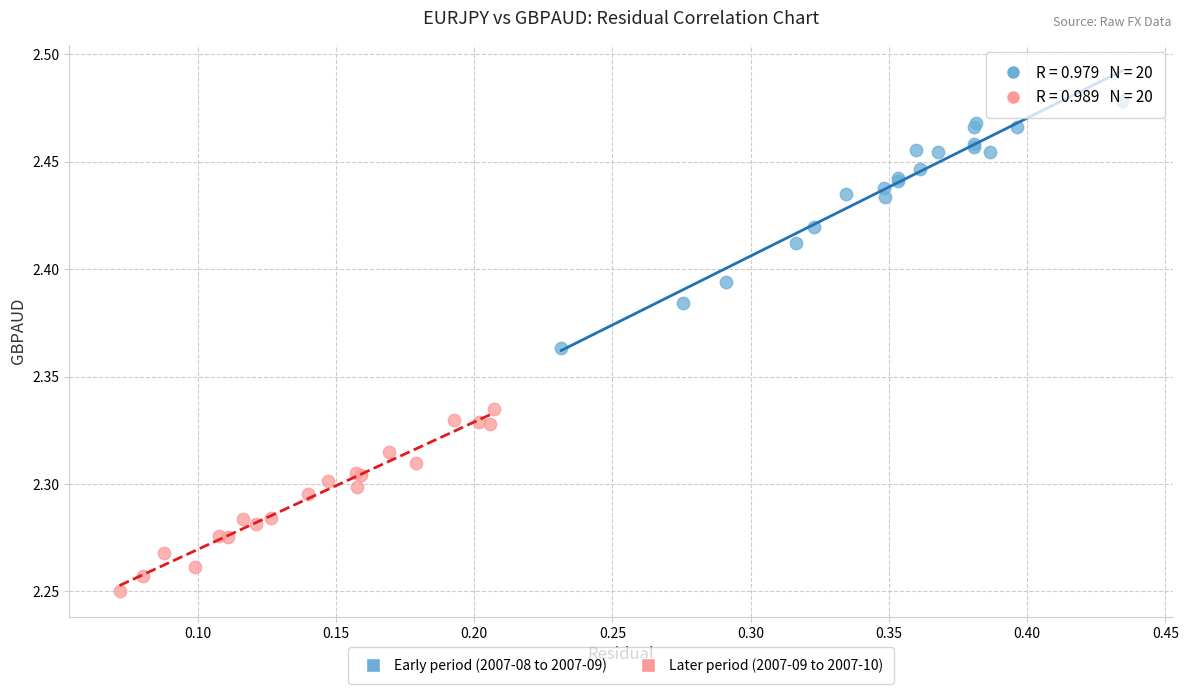

Which series reaches the minimum Y coordinate?

Later period (2007-09 to 2007-10)